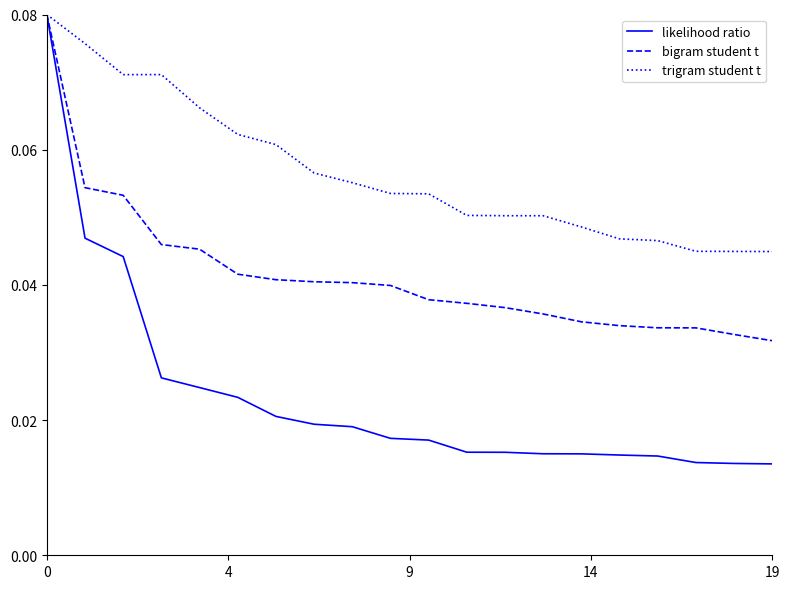

Rank the series by their average value, from highest to lowest.

trigram student t, bigram student t, likelihood ratio